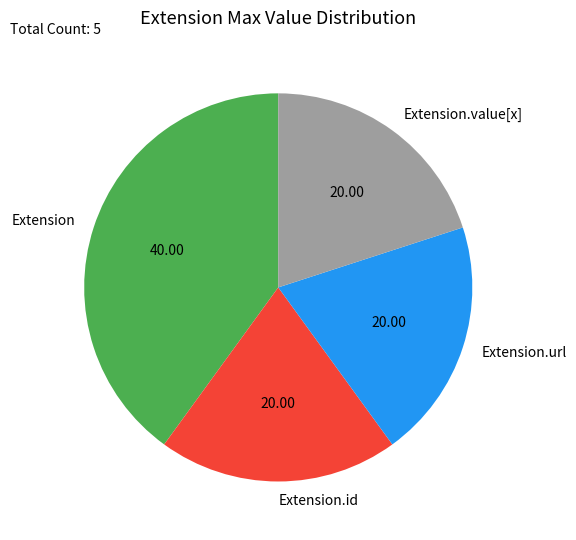

What is the ratio of the value at Extension.value[x] to the value at Extension.url?

1.0